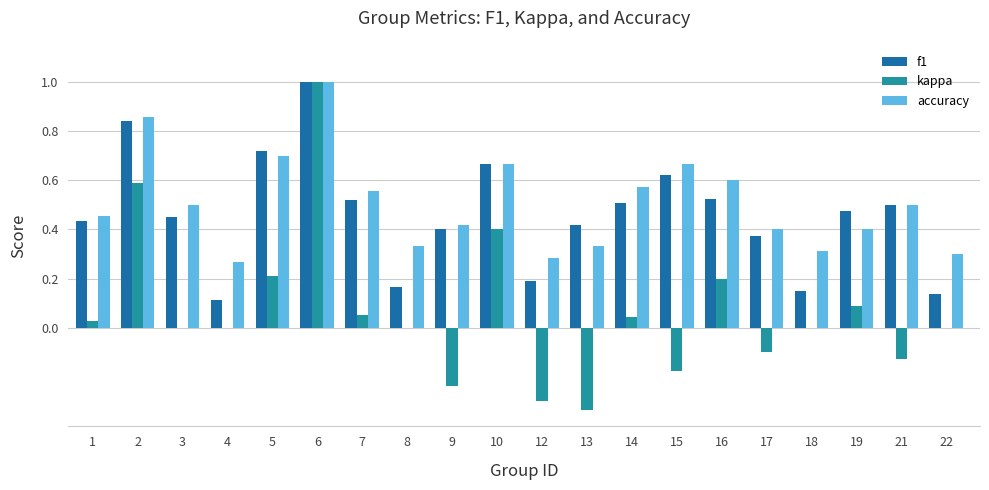

What is the maximum value for kappa?

1.0